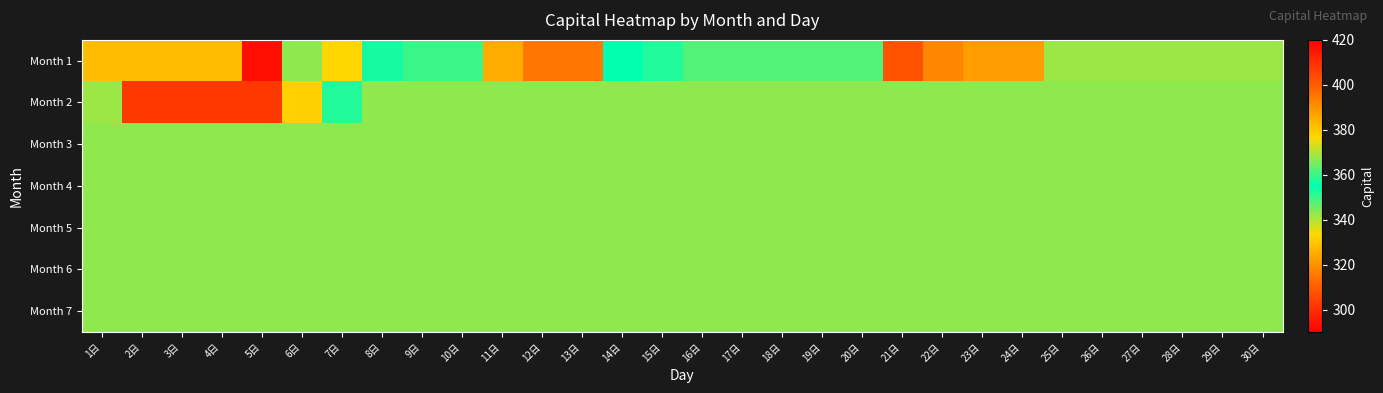

At 4日, list the series in order from largest to smallest.

Month 2, Month 3, Month 4, Month 5, Month 6, Month 7, Month 1